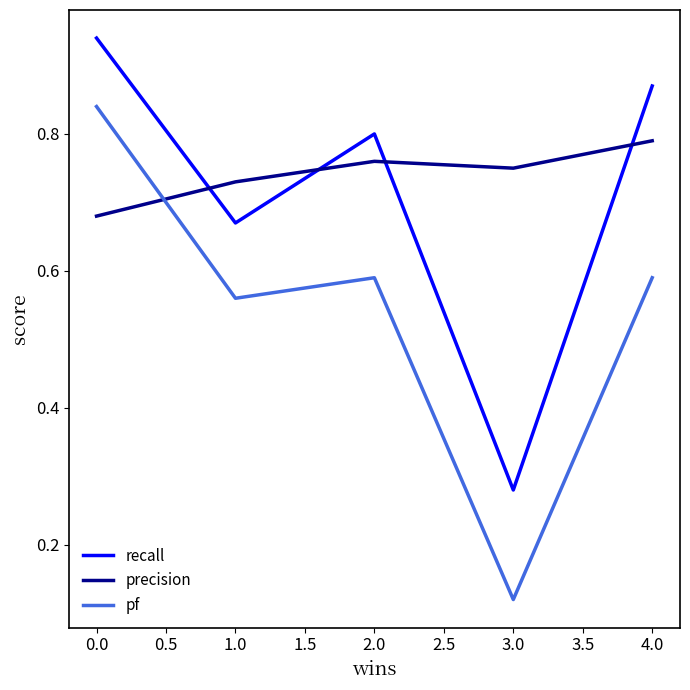

Which category has the lowest value in the pf series?

3.0